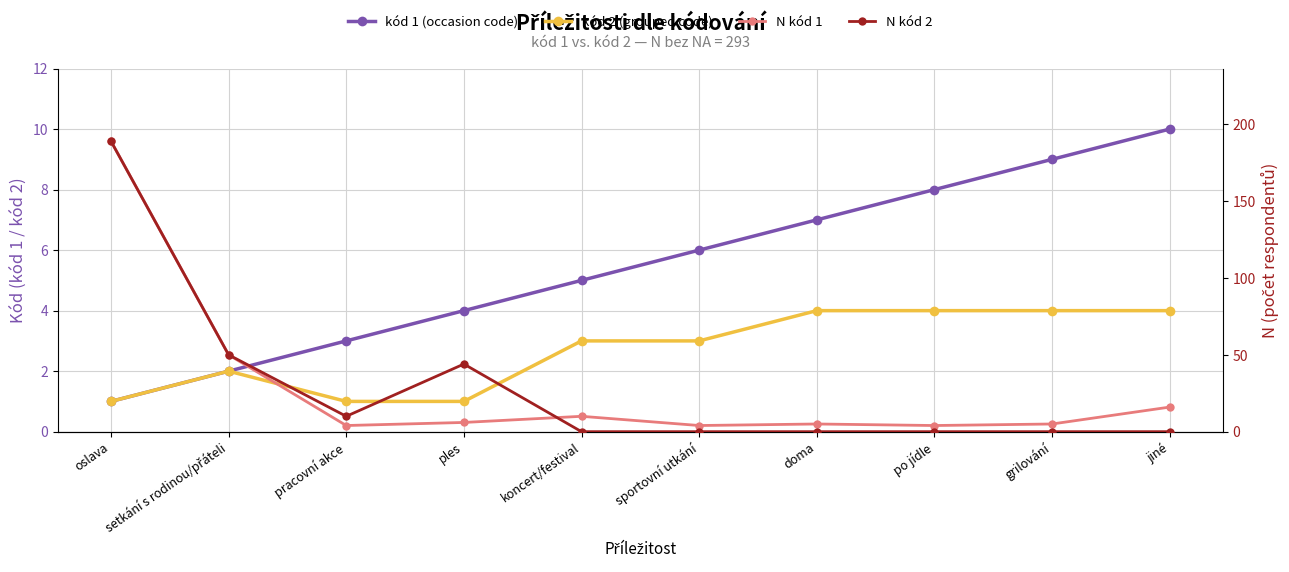

Which category has the highest value across all series?

oslava